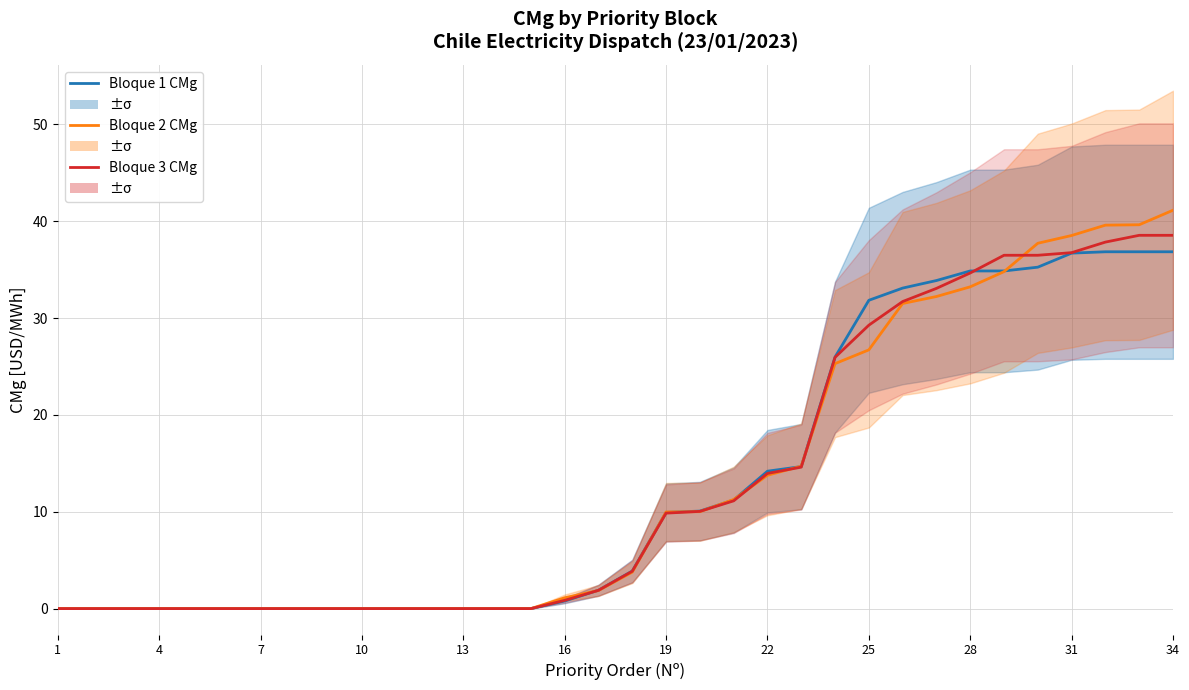

The Bloque 1 CMg series shows 16.5 at 22. True or false?

False